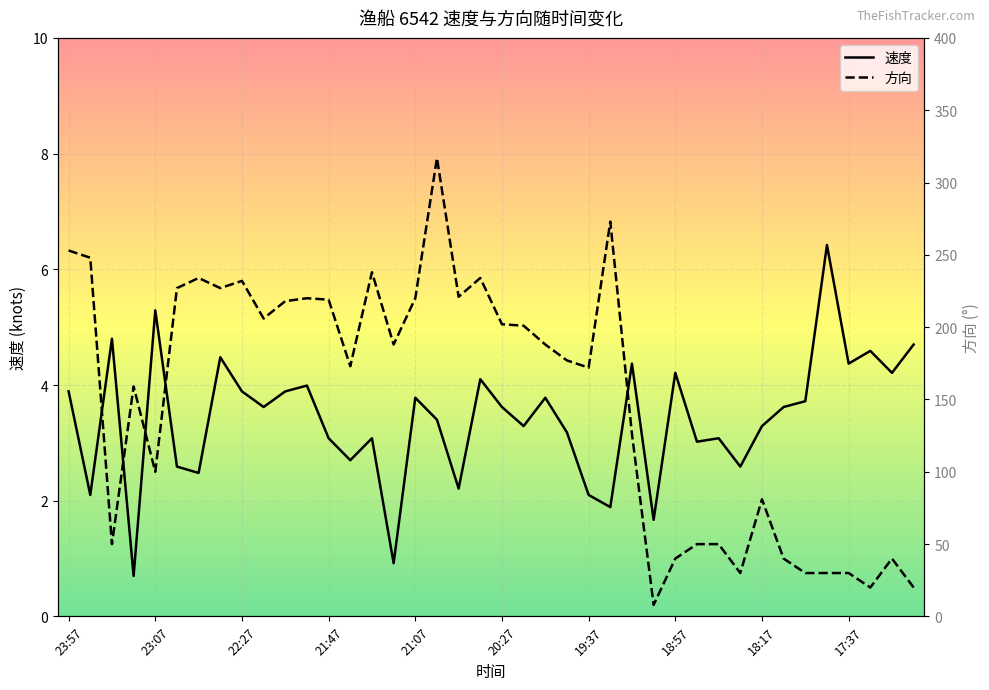

Where is 方向 nearest to the value 162?

23:17